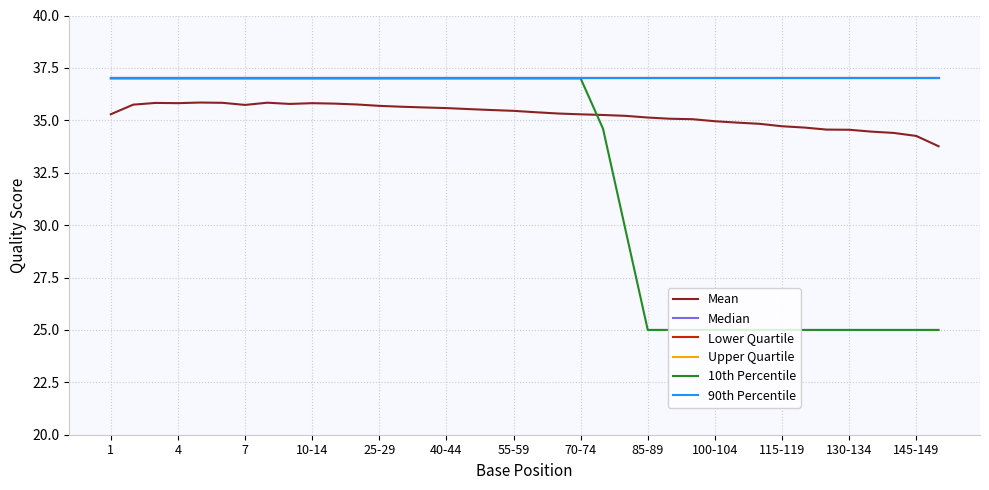

Does the chart have visible grid lines?

Yes